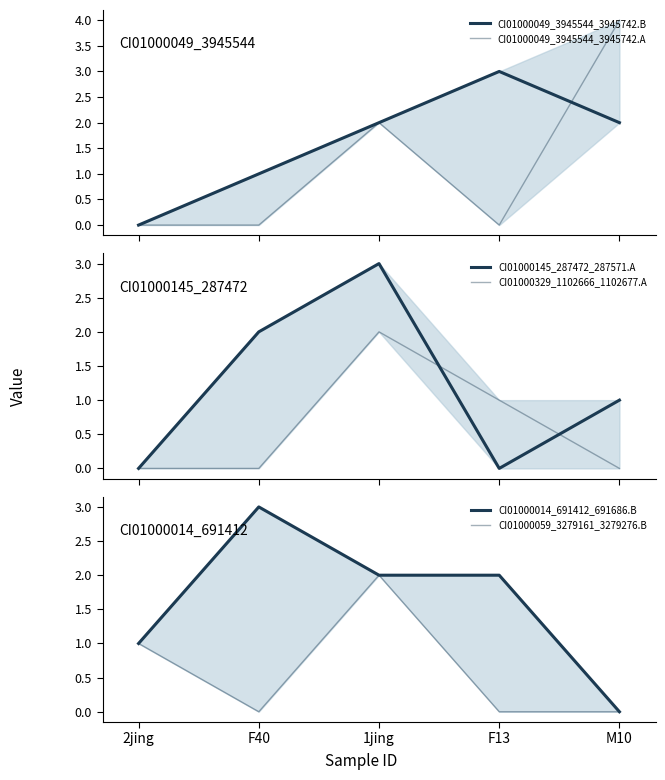

Which series has the largest total across all categories?

CI01000049_3945544_3945742.B